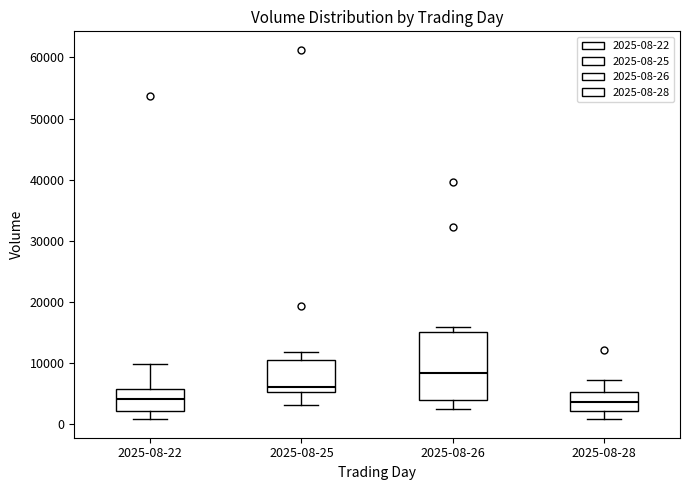

Which box is the tallest, from its lower edge to its upper edge?

2025-08-26